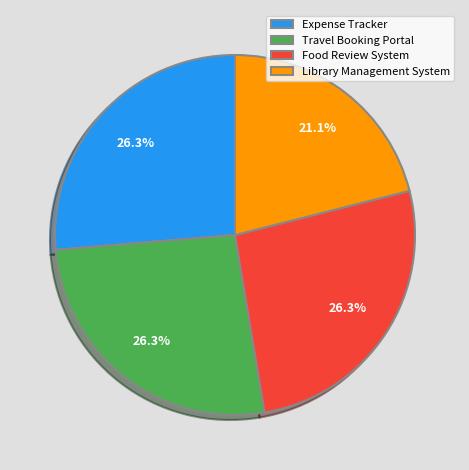

Is there a majority slice in this chart?

No